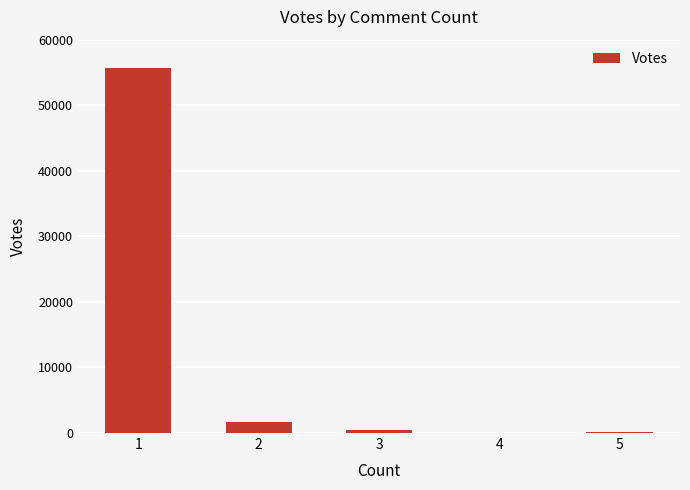

The chart shows a value of 143 at 5. True or false?

True